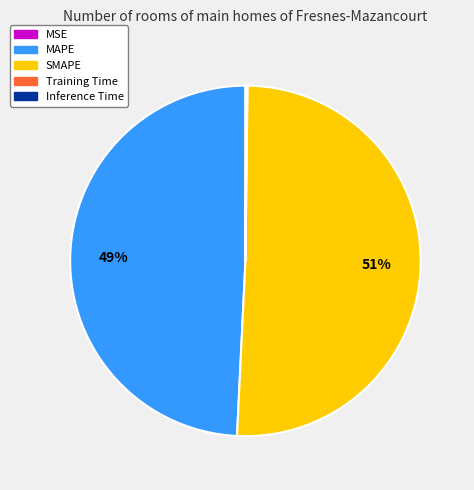

Combined, do MAPE and SMAPE account for over 50%?

Yes